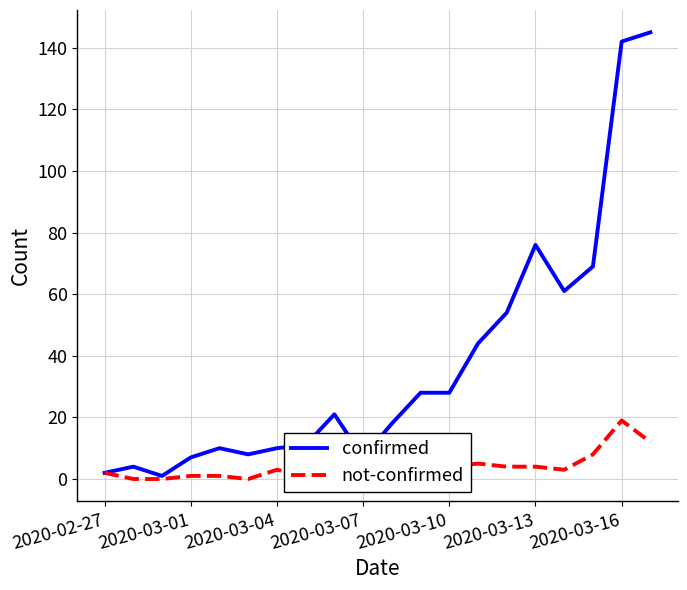

What is the difference between the maximum and minimum values in the confirmed series?

144